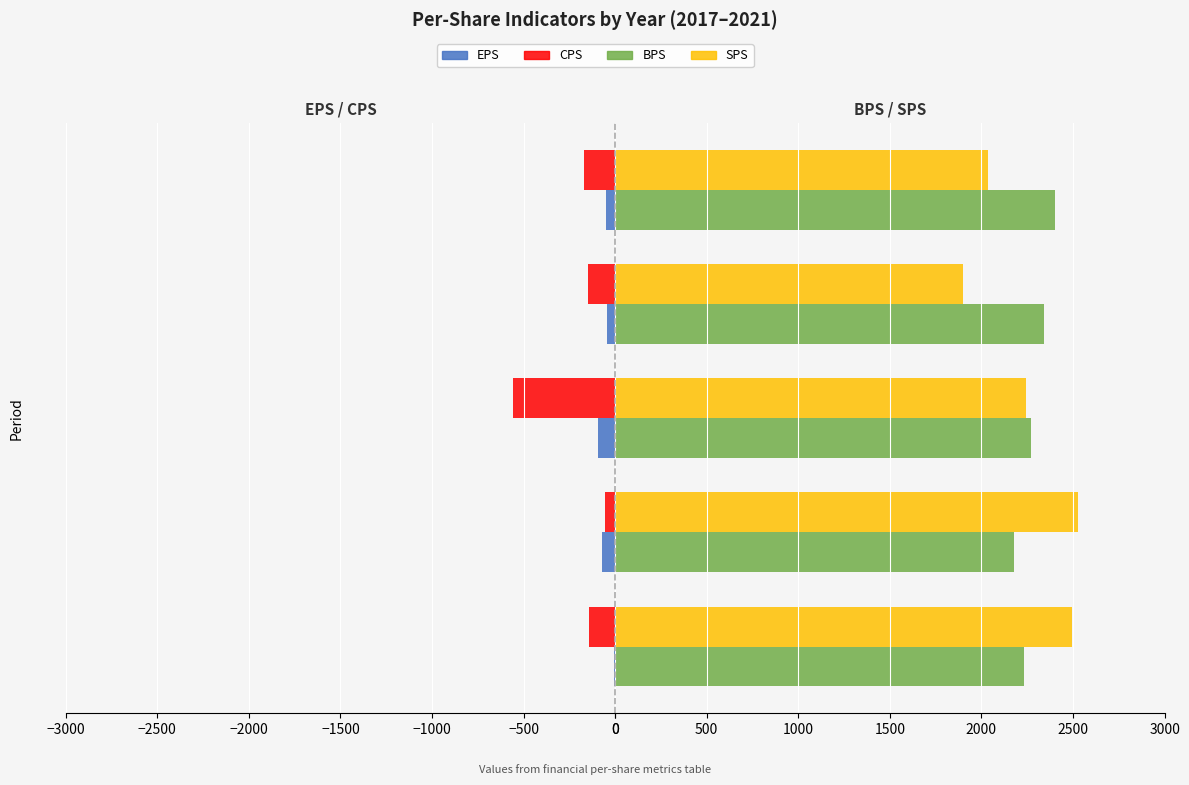

Is it true that SPS equals 808 at 2017/12?

False